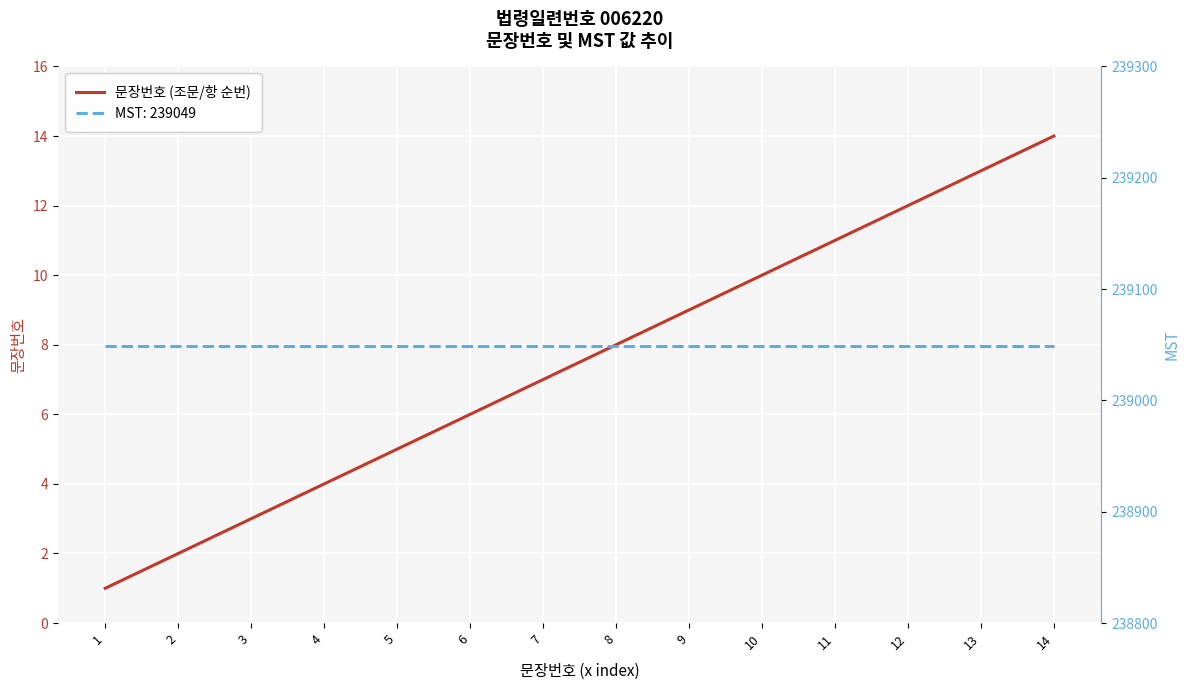

The 문장번호 series shows 5 at 5. True or false?

True